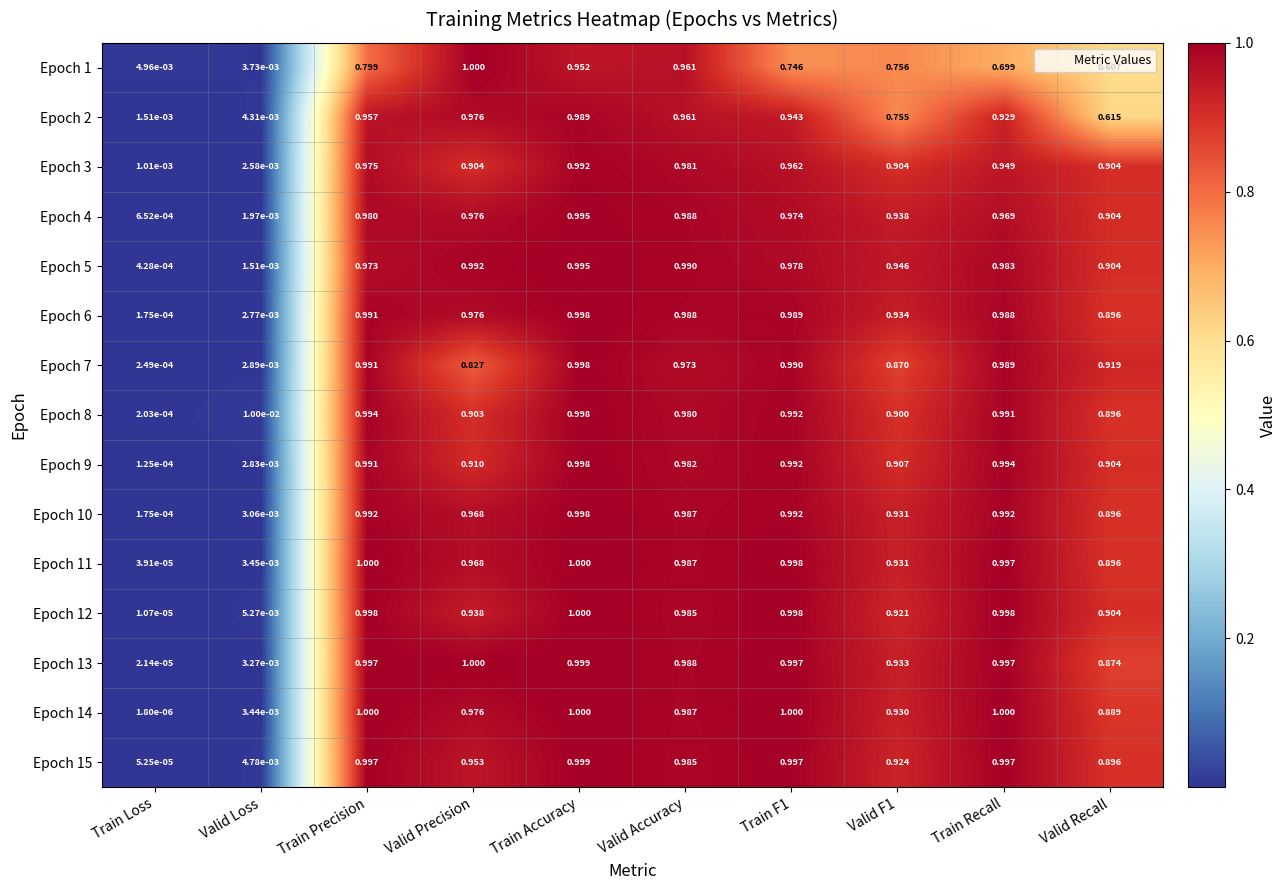

At which label does Epoch 10 reach its peak?

Train Accuracy